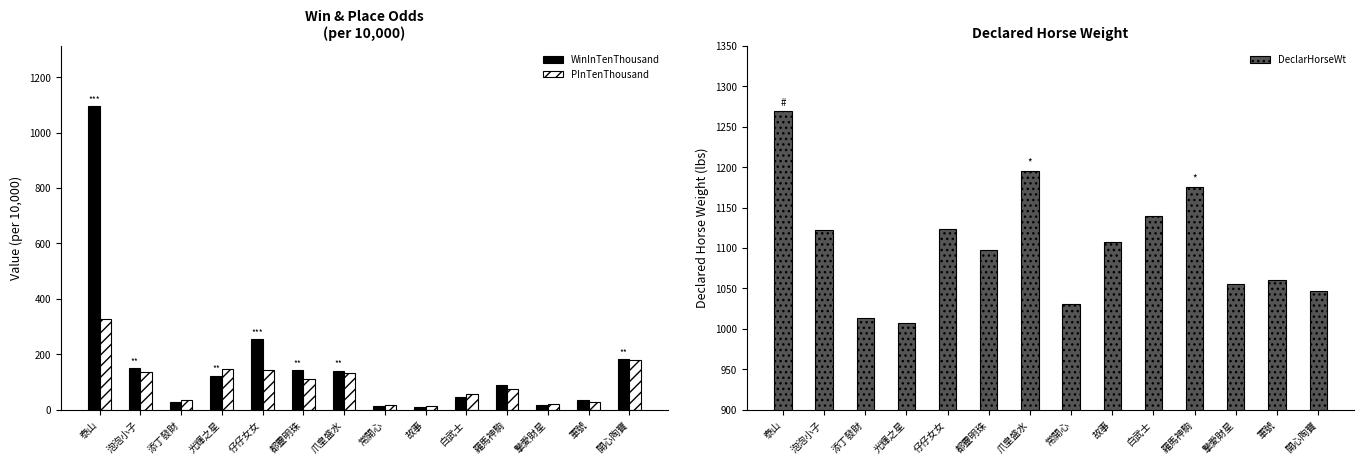

How many bars are there in total?

42